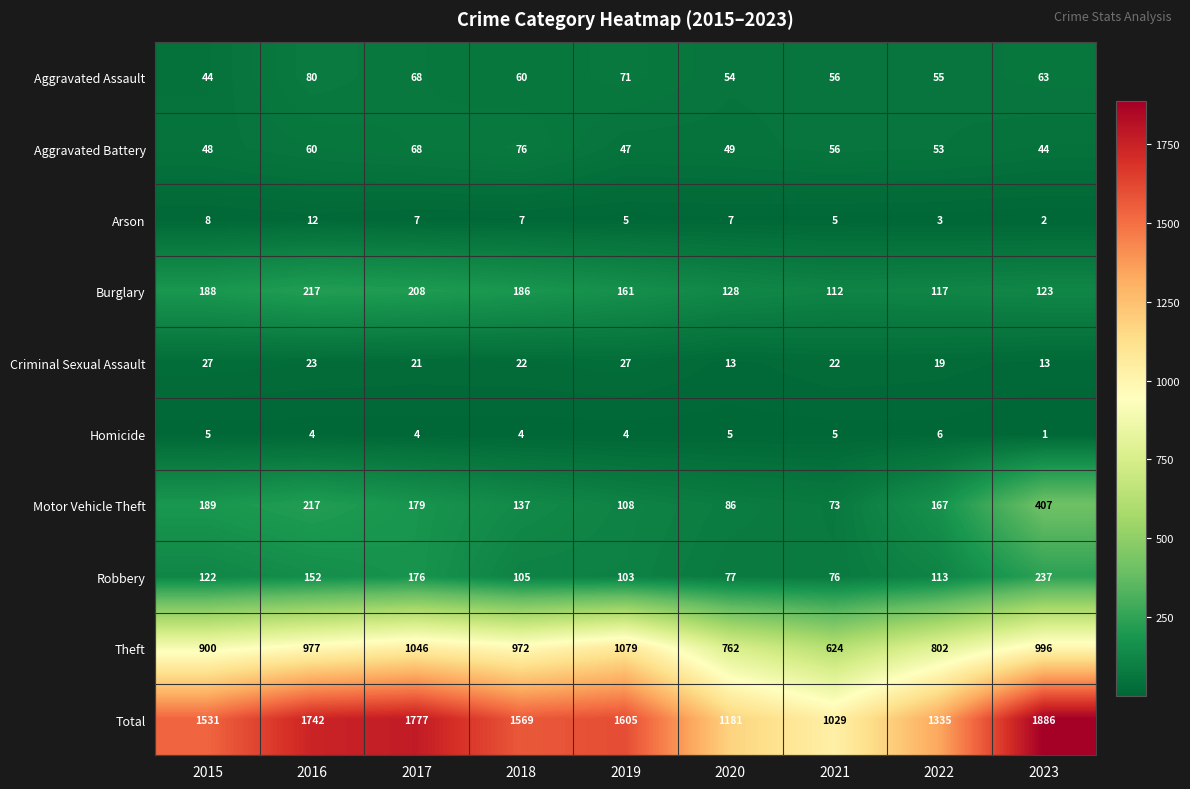

Which series has the largest total across all categories?

Total